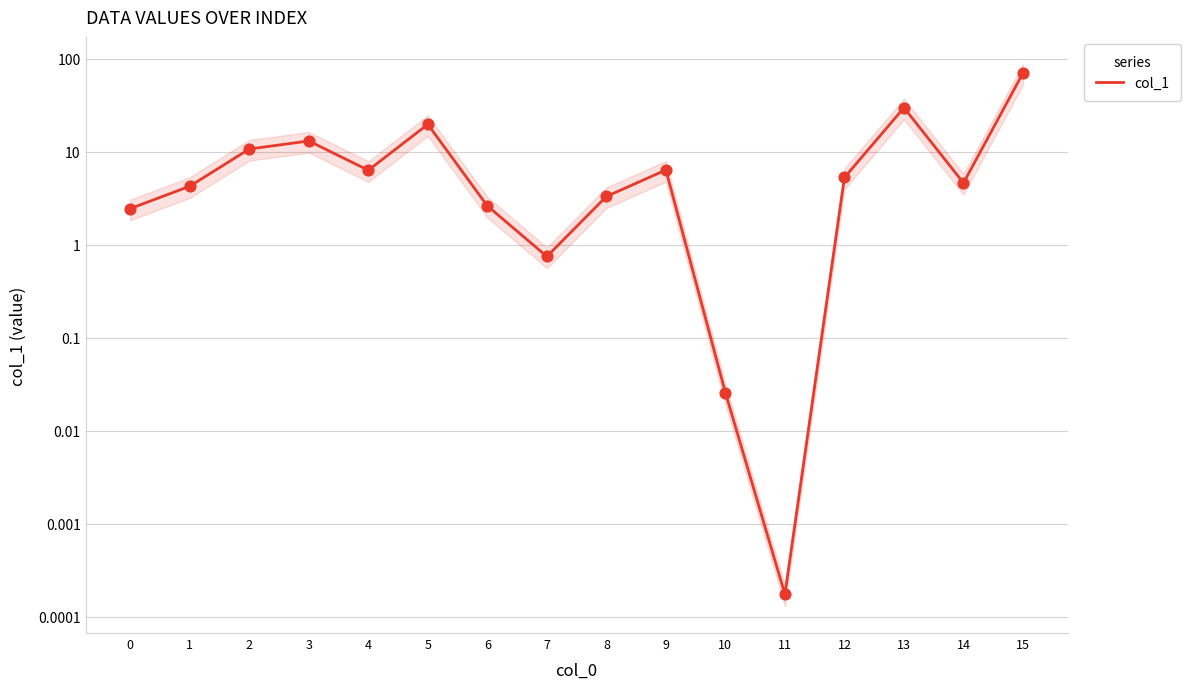

Between 2 and 12, which is larger?

2